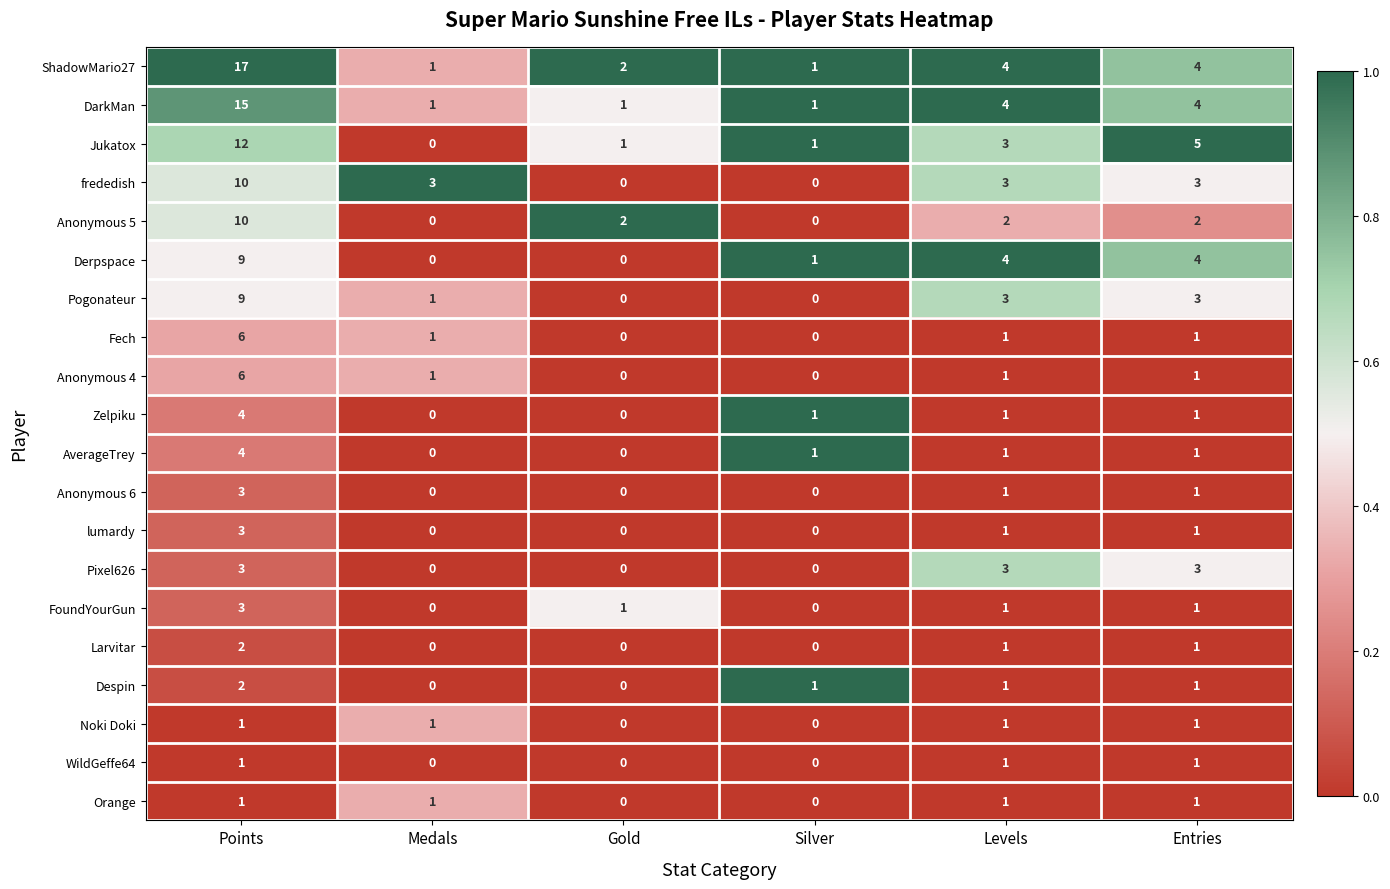

The Jukatox series shows 4 at Levels. True or false?

False